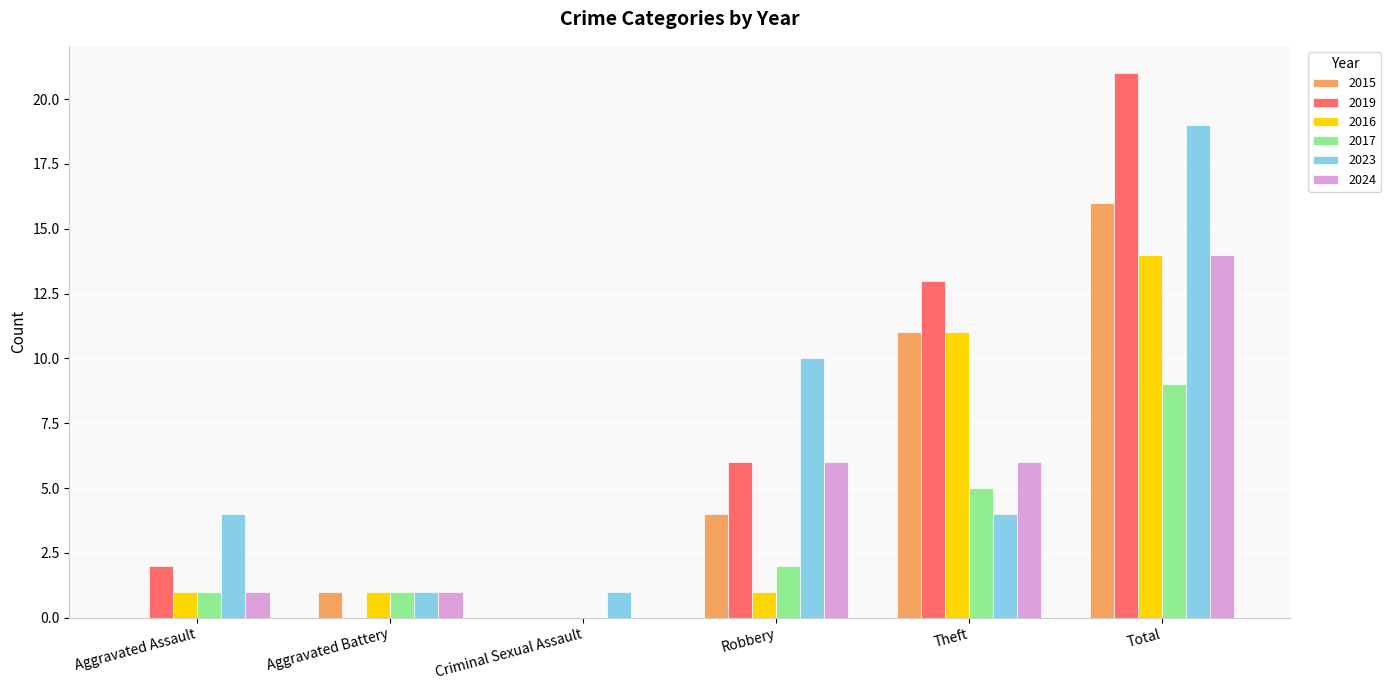

Read the 2023 value at Theft.

4